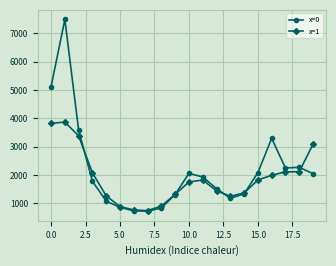

True or false: x=0 has more than 2 interior local peaks.

True